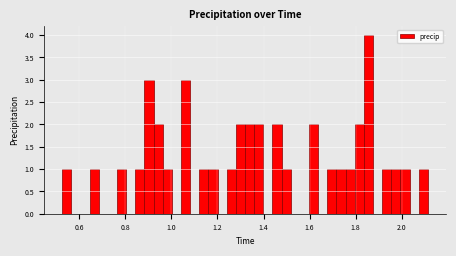

Around what value on the x-axis is the tallest bar? Give the approximate position of its centre, as read against the axis.

1.86